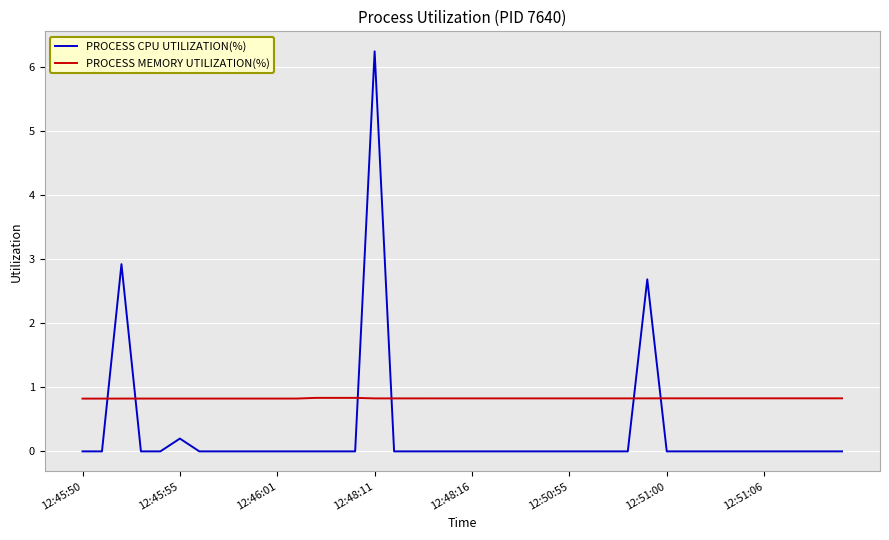

What is the lowest value of the PROCESS MEMORY UTILIZATION(%) series?

0.8